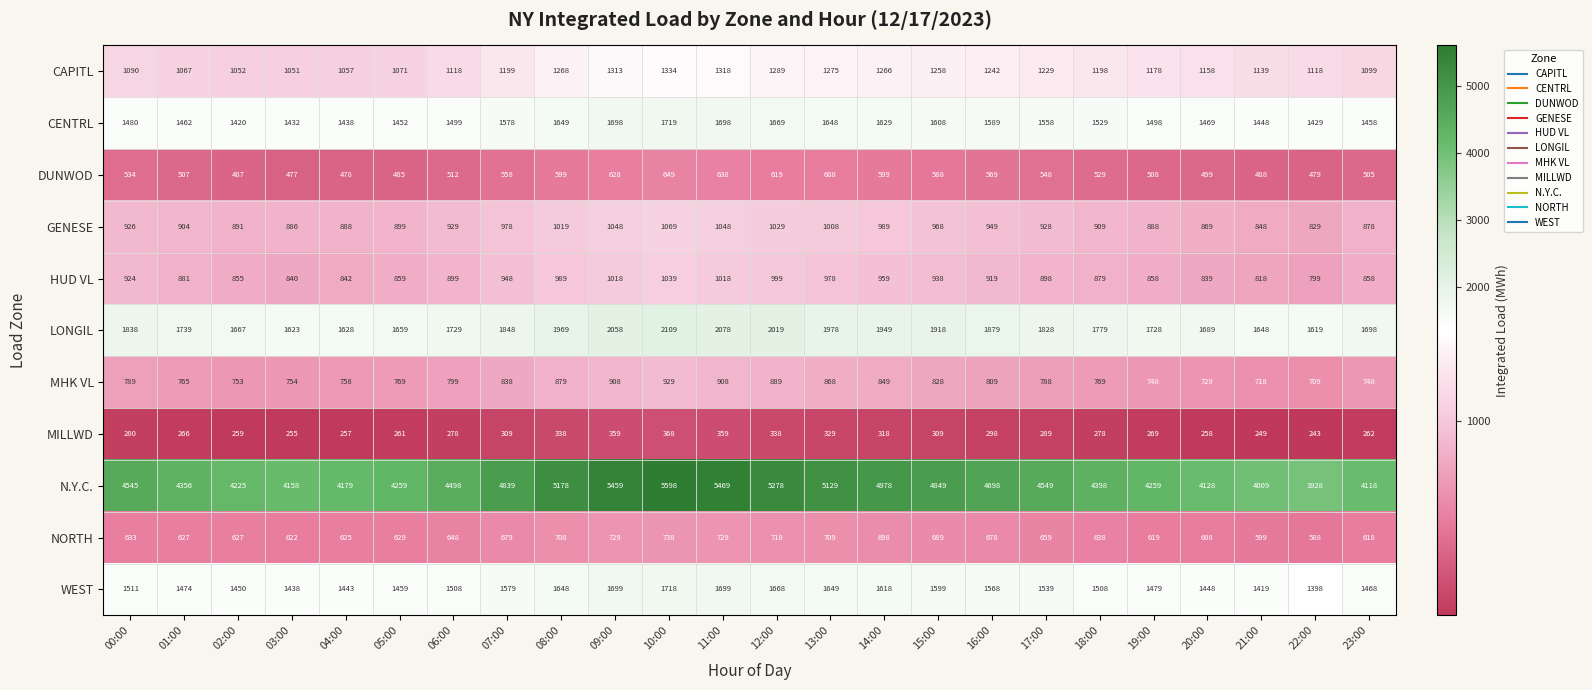

Which series has the largest total across all categories?

N.Y.C.